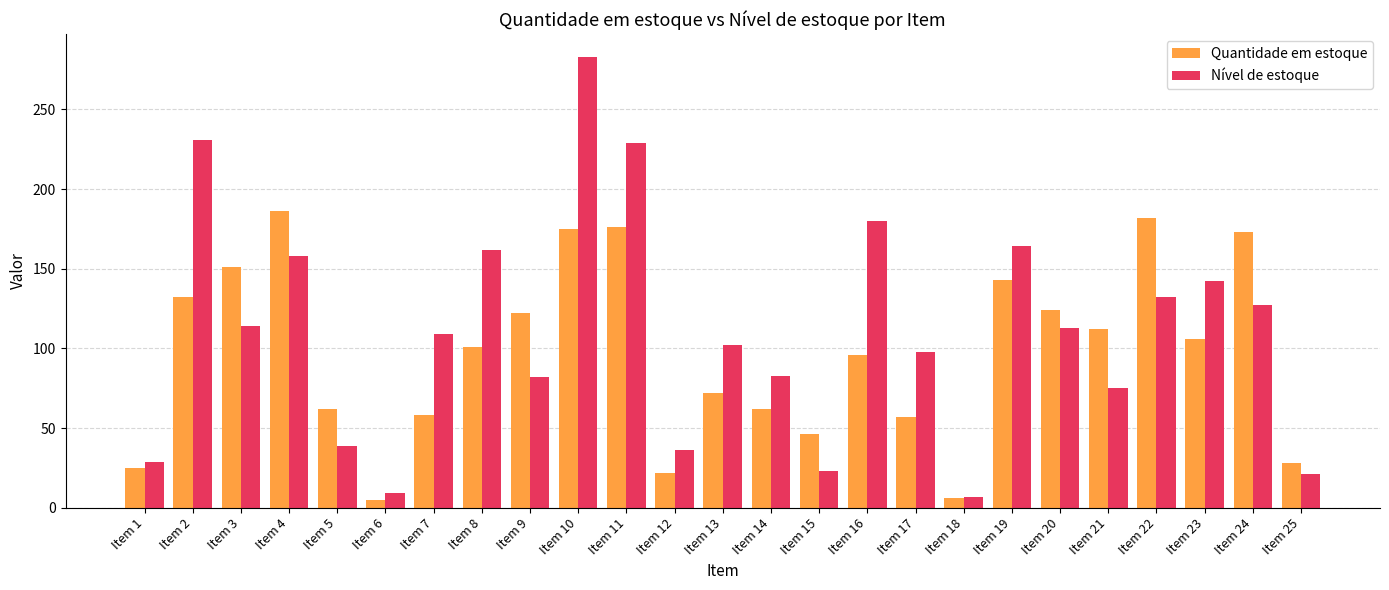

What is the value of the Quantidade em estoque bar at the 9th from the left?

122